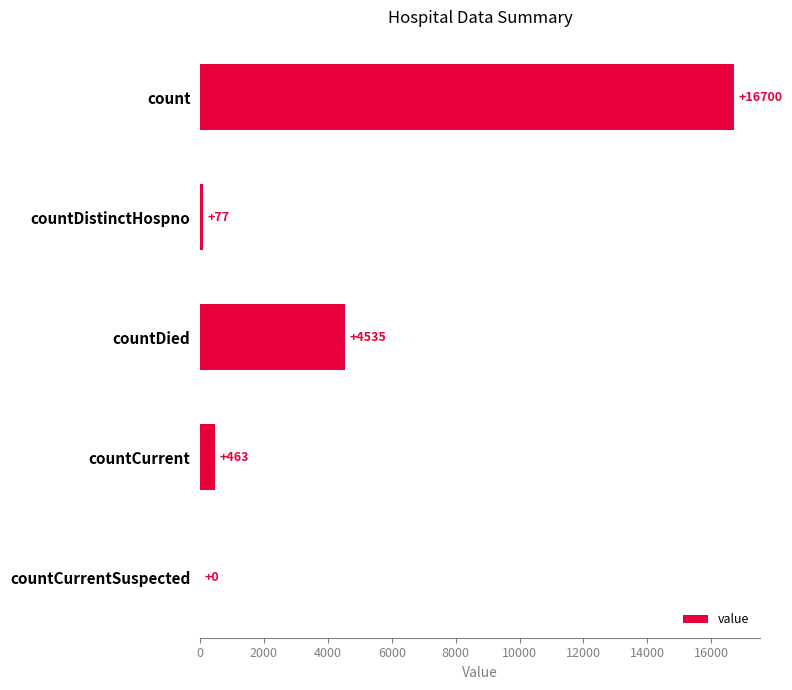

How many values are above zero?

4